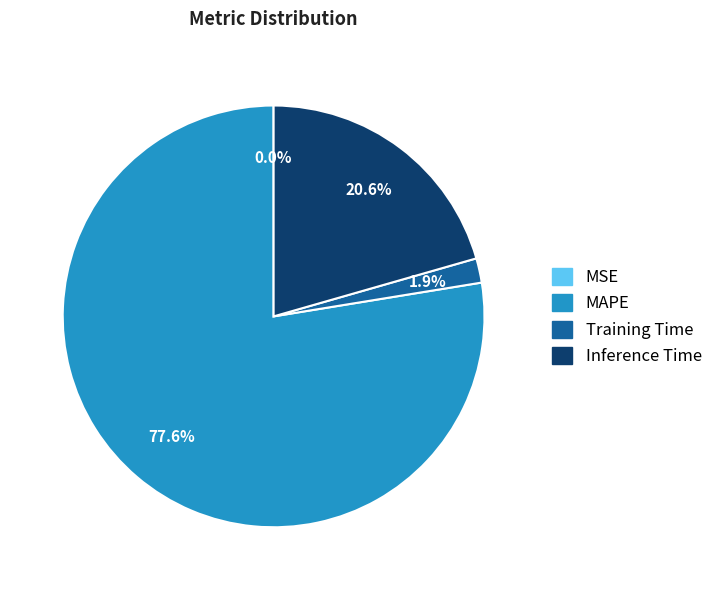

Which slice is the largest?

MAPE